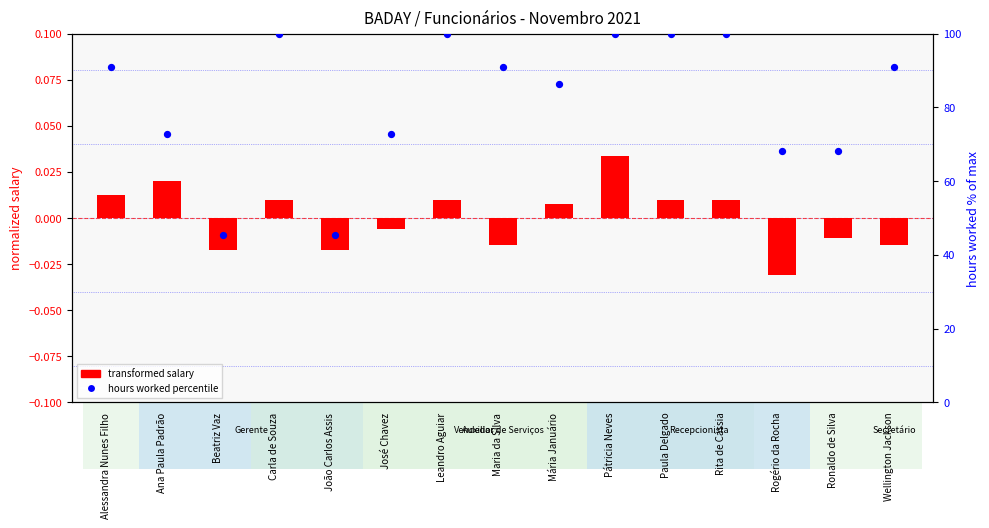

Which series reaches the minimum Y coordinate?

transformed salary (normalized)